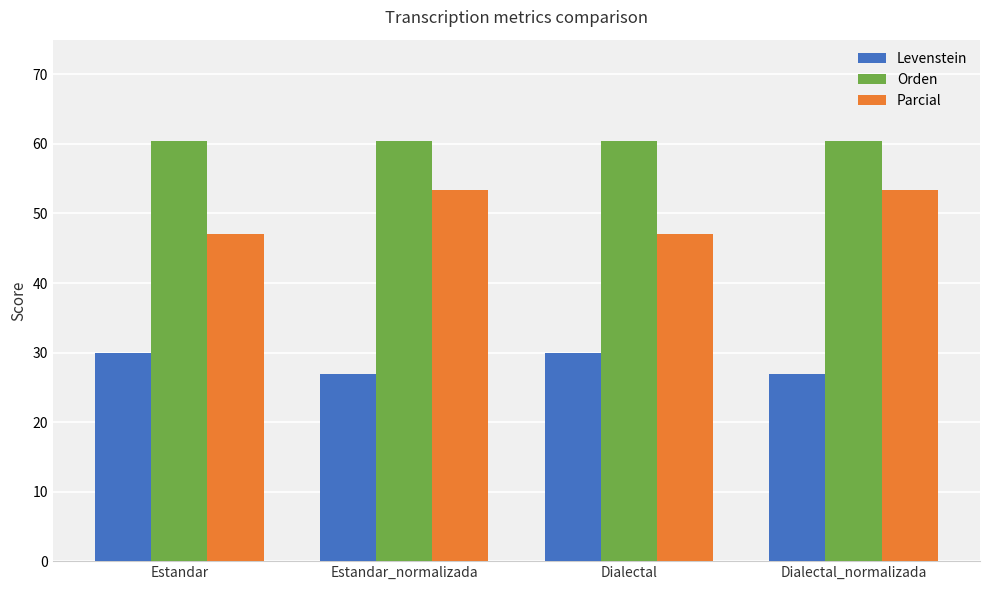

The value of Parcial at Estandar is 47.1. True or false?

True